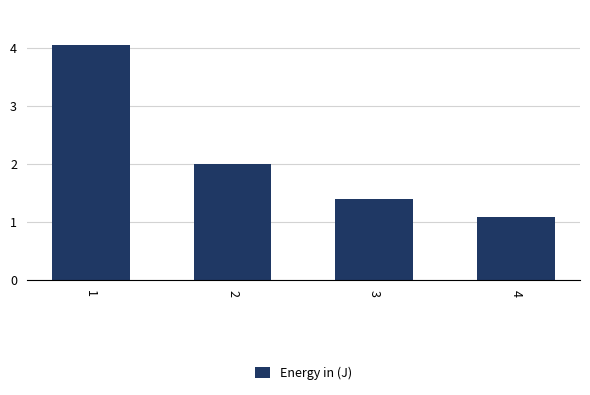

How many bars are there in total?

4